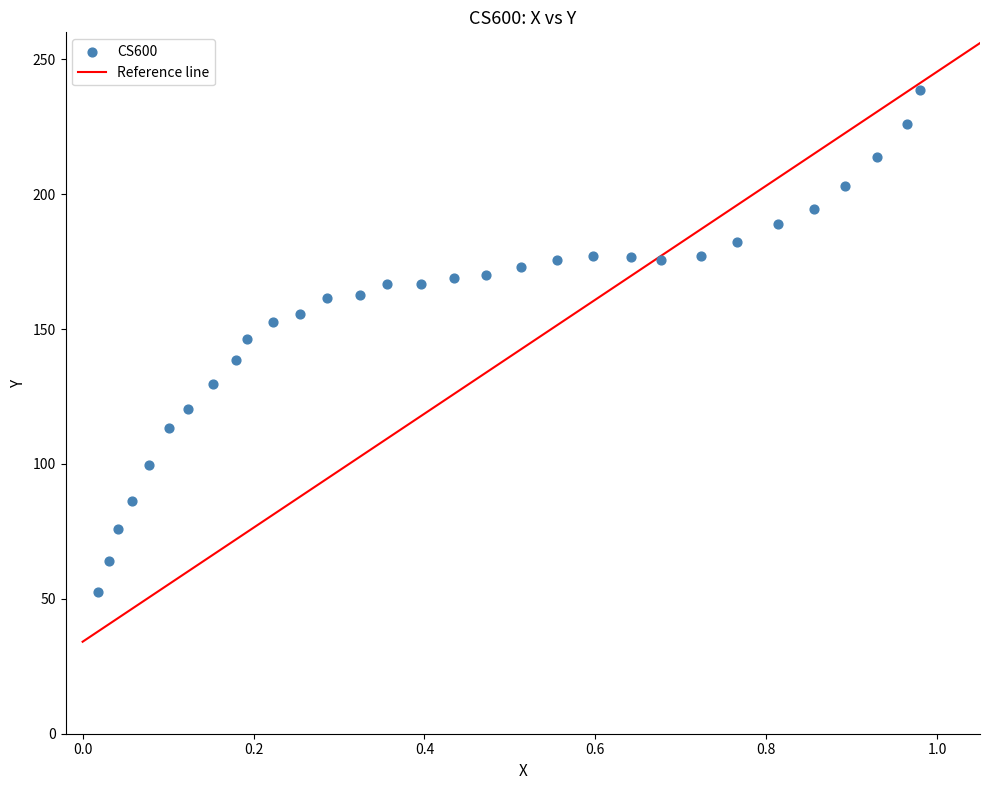

What is the range of Y values (max minus min)?

186.0